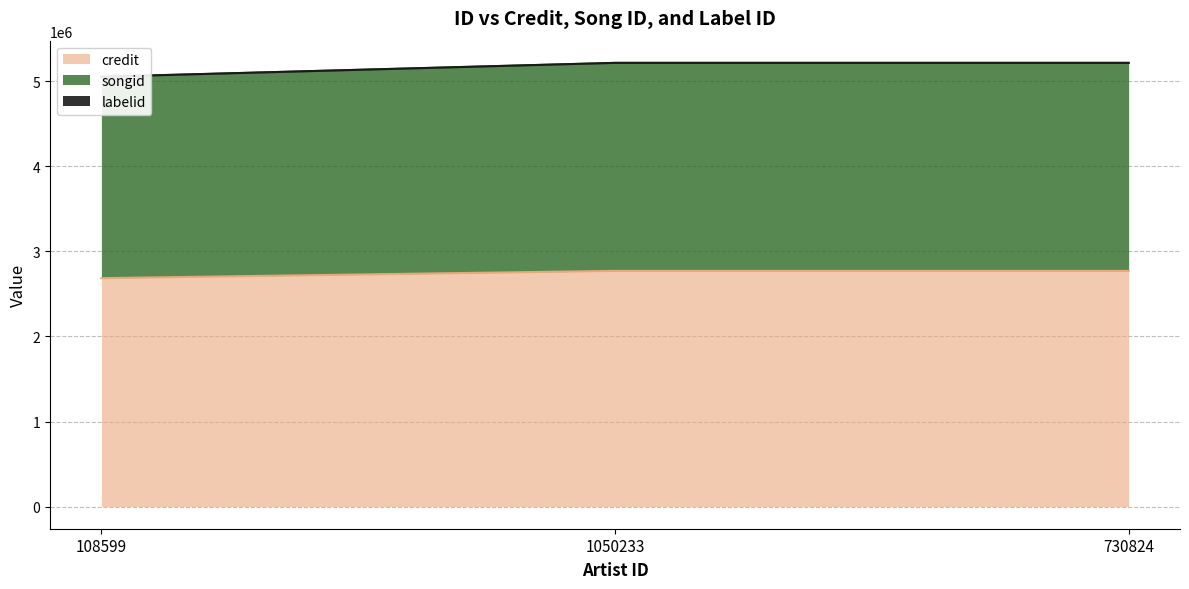

Is it true that credit equals 2771726 at 1050233?

True